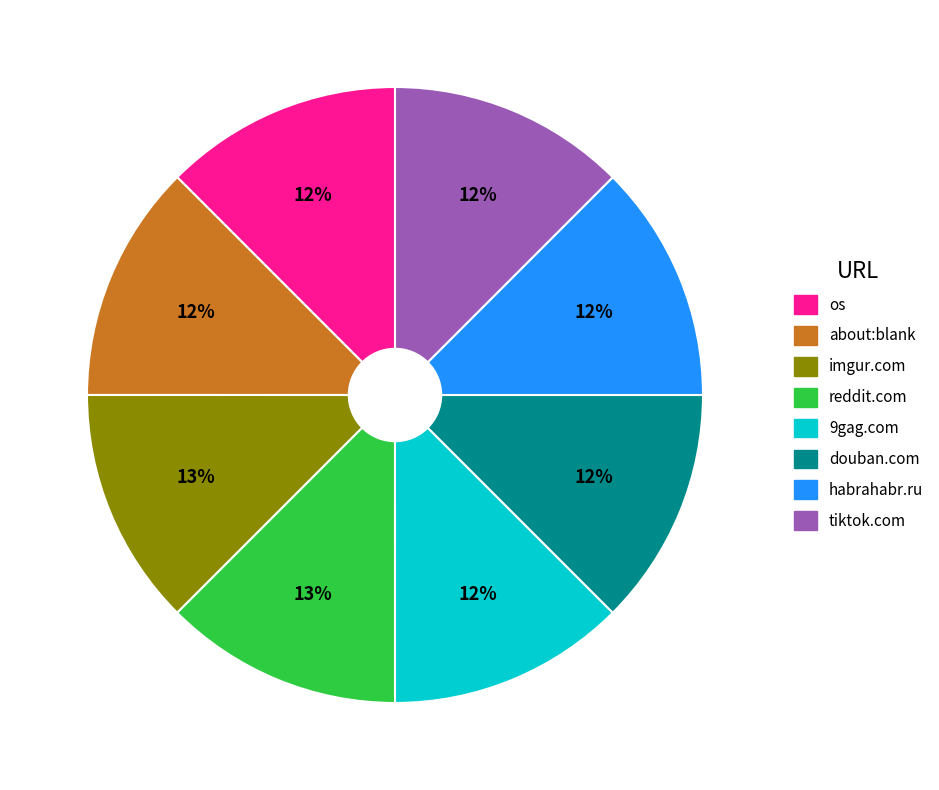

To the nearest percent, what is the average slice percentage?

12%